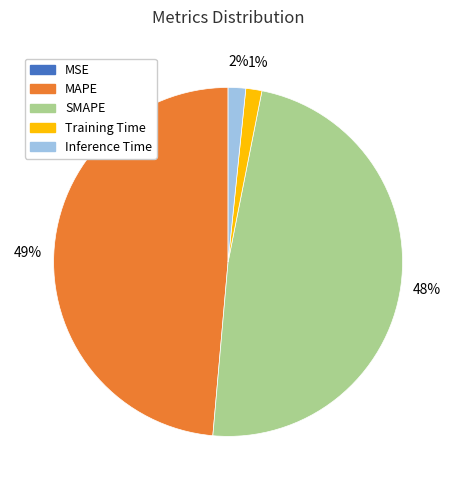

What percentage is the SMAPE slice, to the nearest percent?

48%